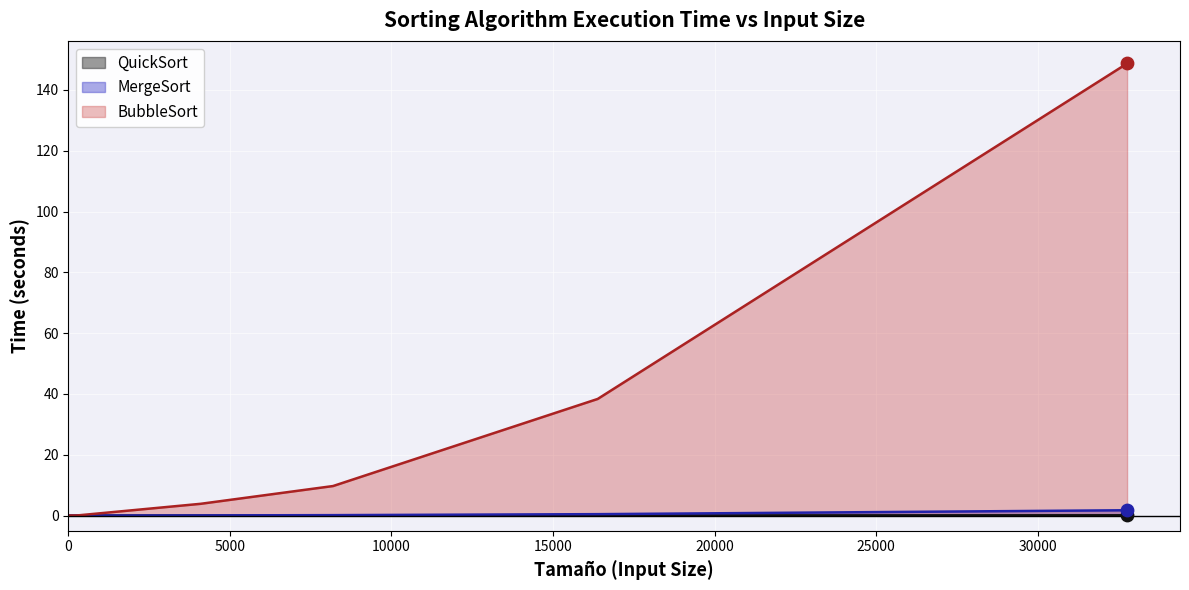

At how many categories does at least one series exceed 96?

1